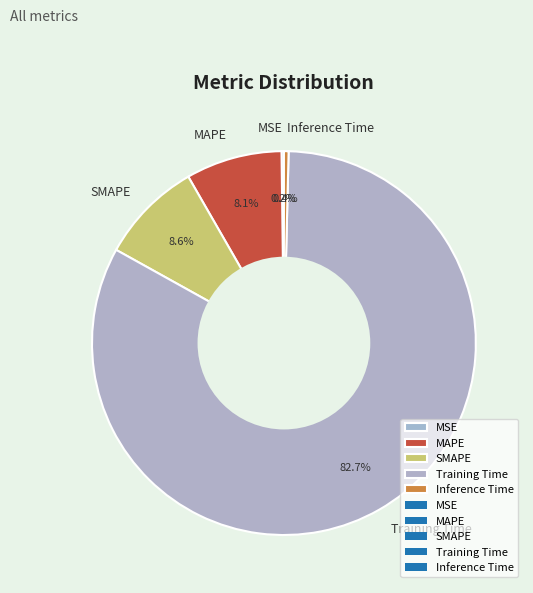

What percentage is NOT represented by MAPE?

91.9%